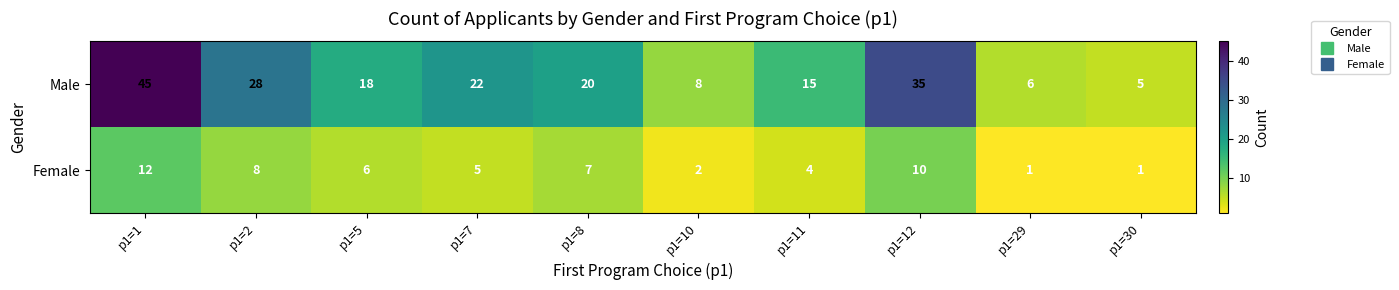

Reading left to right, extract all data points from this chart.

Male: p1=1=45	p1=2=28	p1=5=18	p1=7=22	p1=8=20	p1=10=8	p1=11=15	p1=12=35	p1=29=6	p1=30=5
Female: p1=1=12	p1=2=8	p1=5=6	p1=7=5	p1=8=7	p1=10=2	p1=11=4	p1=12=10	p1=29=1	p1=30=1